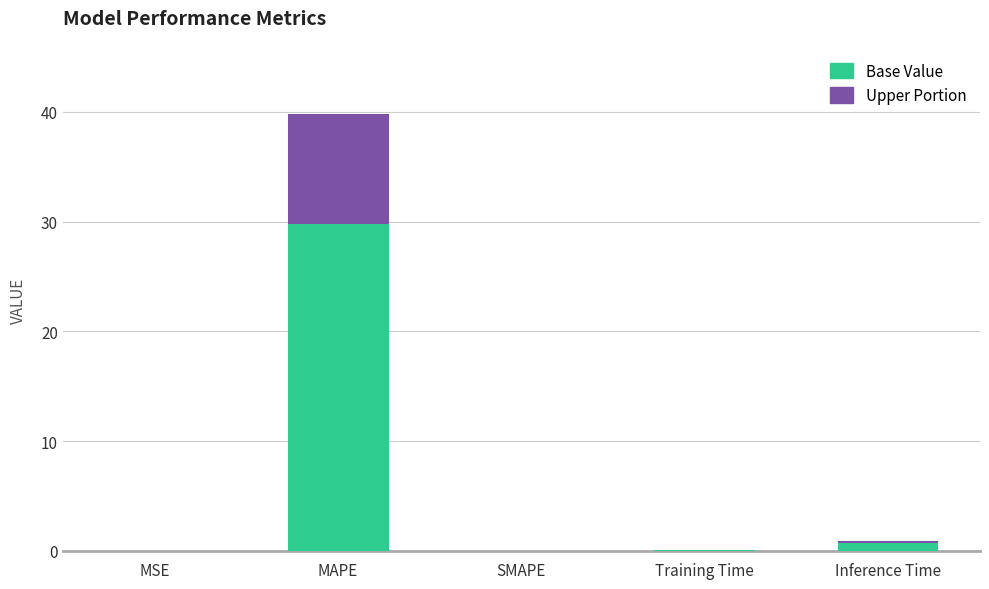

What is the highest value of the Base Value series?

29.8